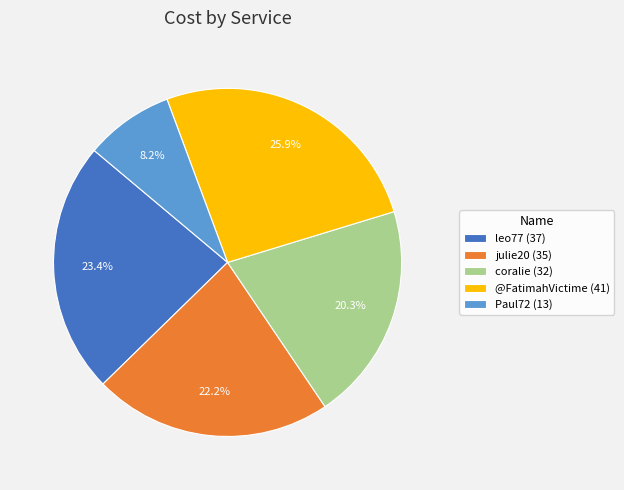

To the nearest percent, what is the difference between the largest and smallest slice percentages?

18%